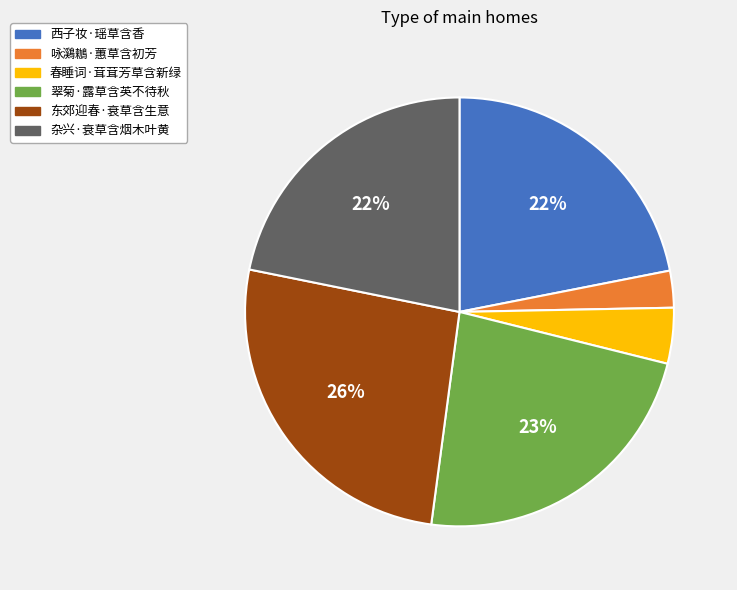

To the nearest percent, what is the difference between the 杂兴·衰草含烟木叶黄 and 东郊迎春·衰草含生意 slice percentages?

4%